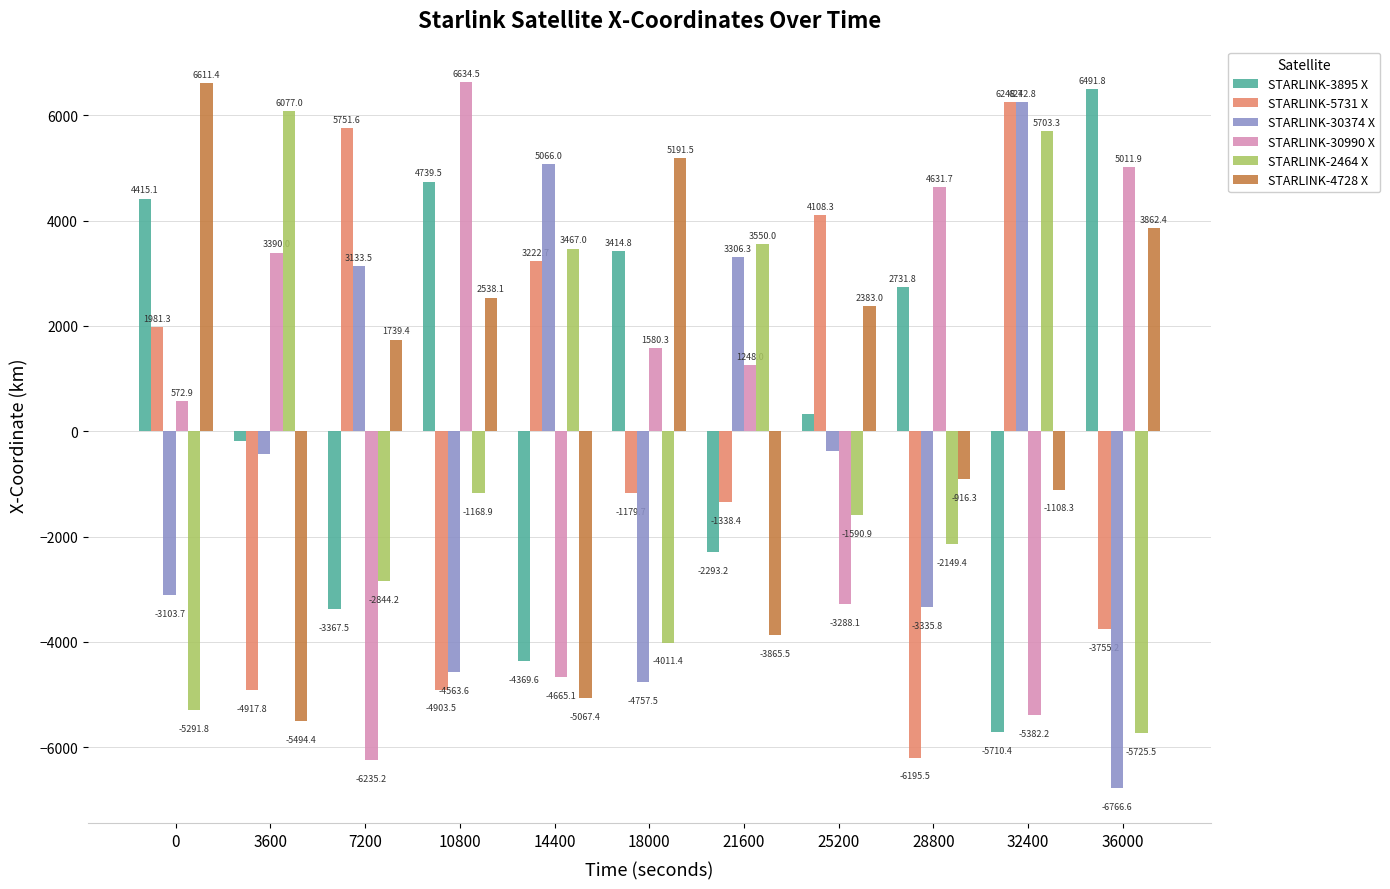

What is the difference between the maximum and minimum values in the STARLINK-4728 X series?

12105.8